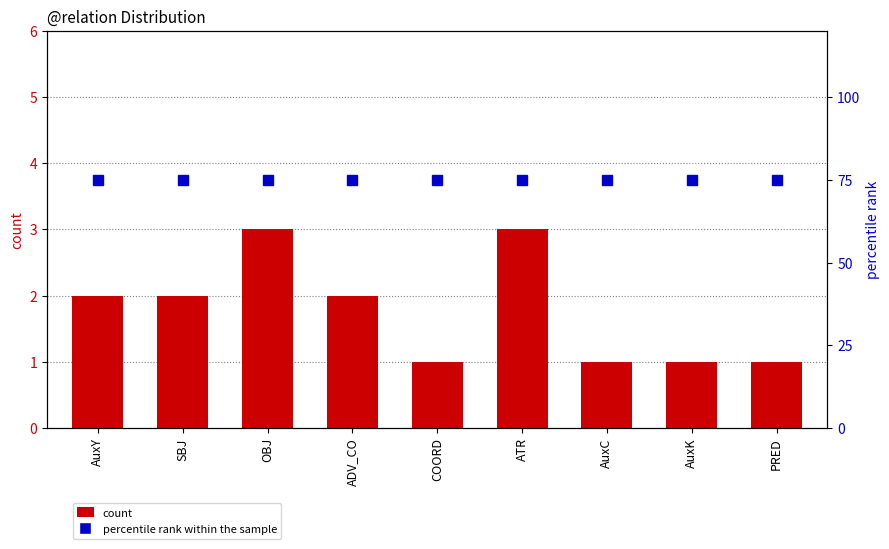

Which series has the widest spread of values?

count